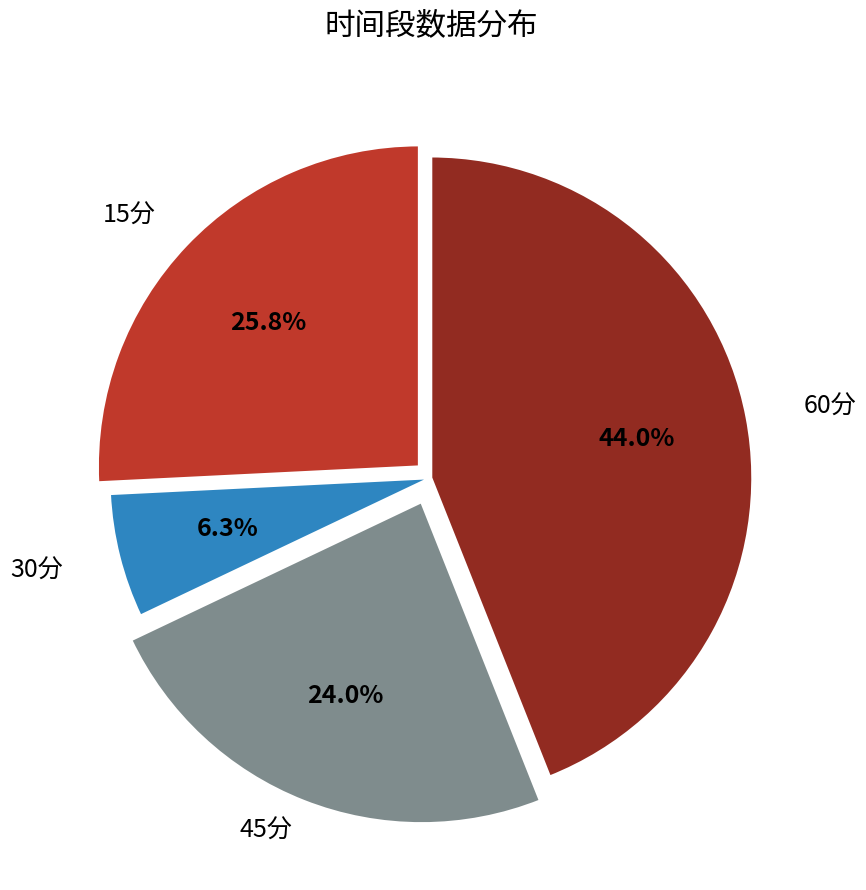

To the nearest percent, what is the difference between the 30分 and 60分 slice percentages?

38%